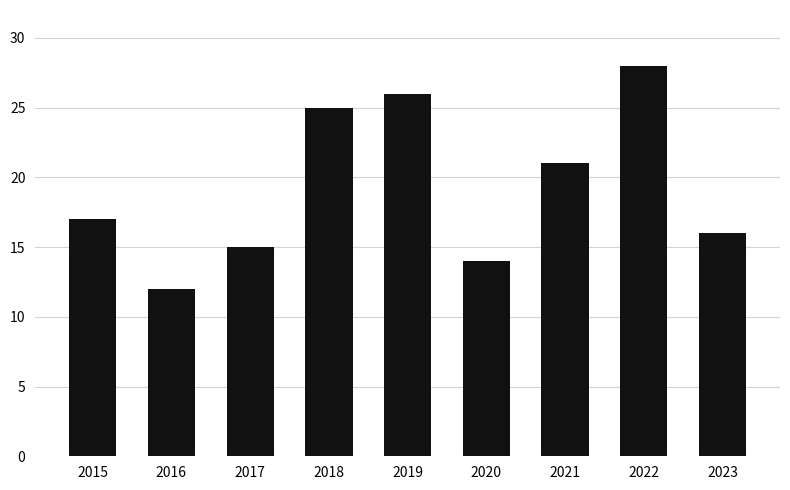

What is the smallest value displayed?

12